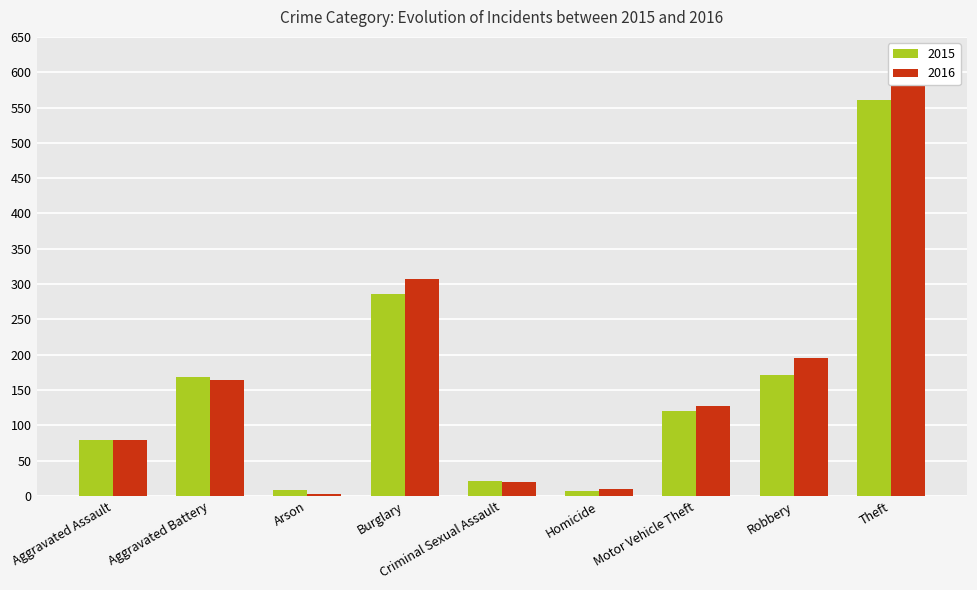

List the series in order of their peak value, highest first.

2016, 2015